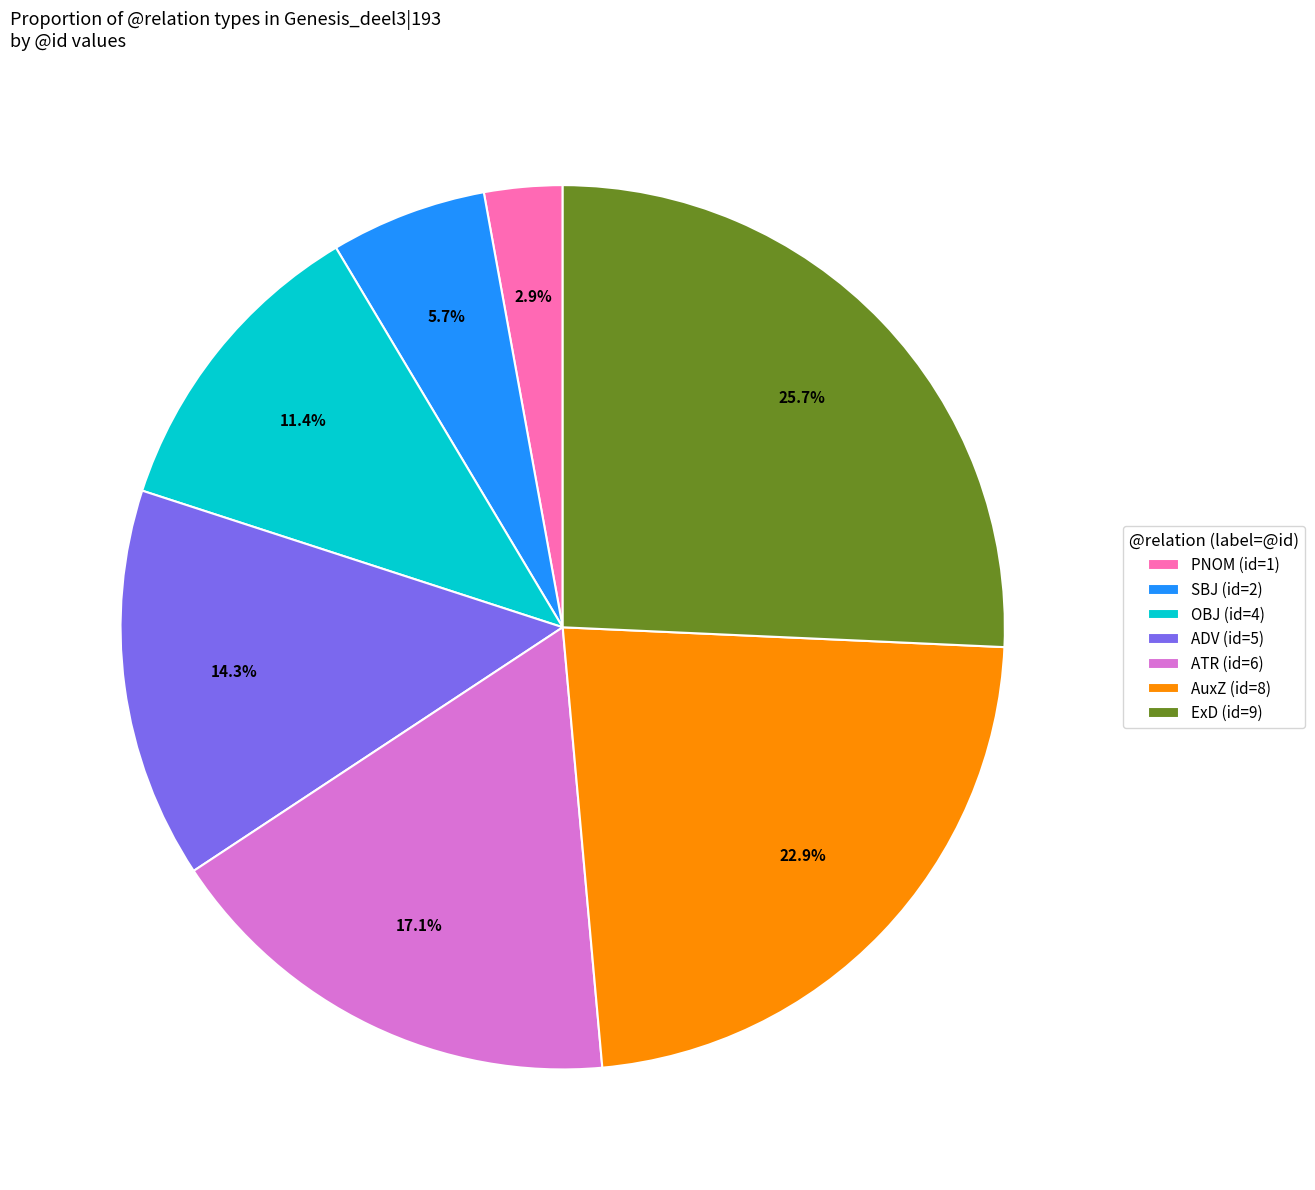

To the nearest percent, what is the combined percentage of PNOM and OBJ?

14%